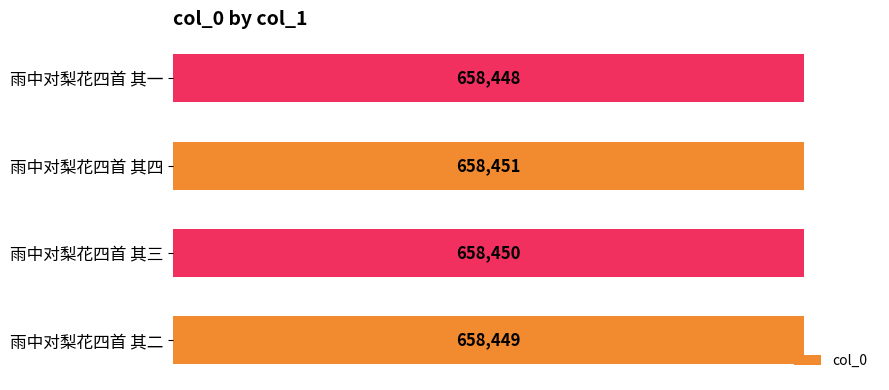

What is the ratio of the value at 雨中对梨花四首 其三 to the value at 雨中对梨花四首 其四?

1.0